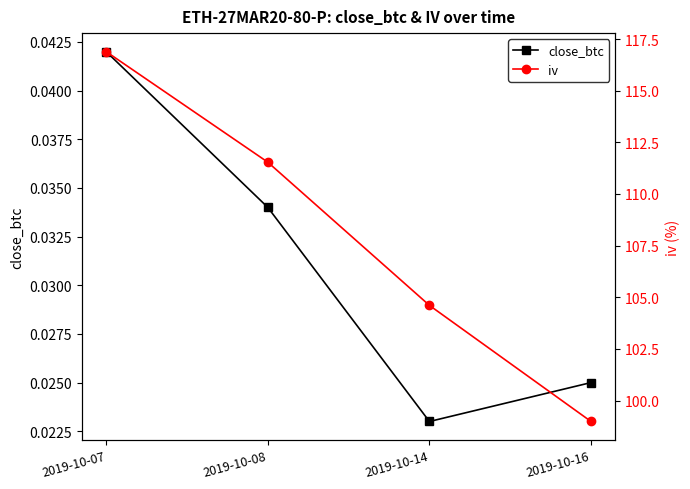

What value does the iv series have at 2019-10-16?

99.0